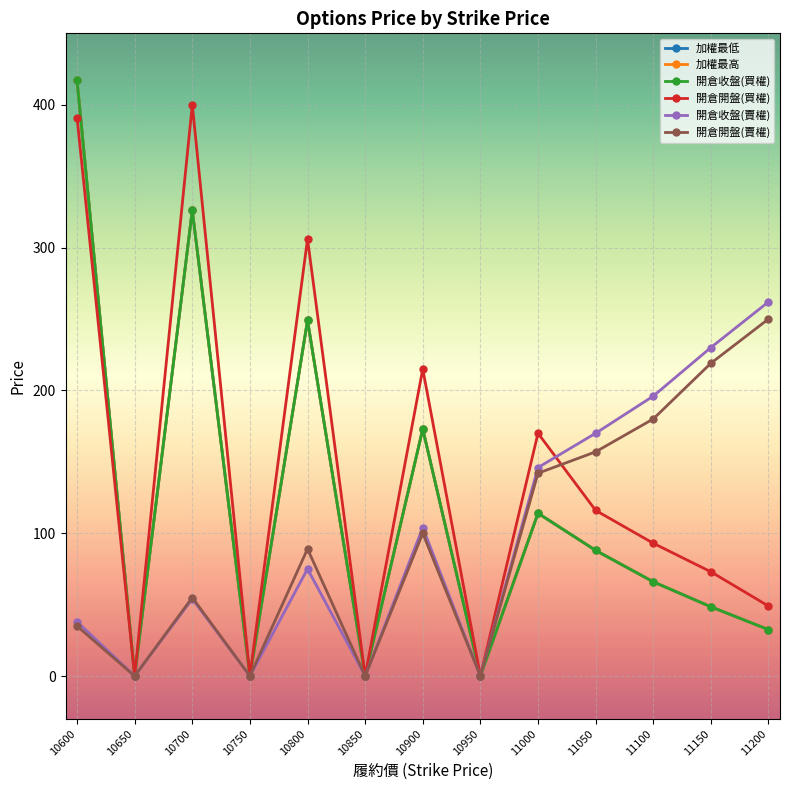

What is the difference between the 加權最高 values at 10600 and 10750?

417.0